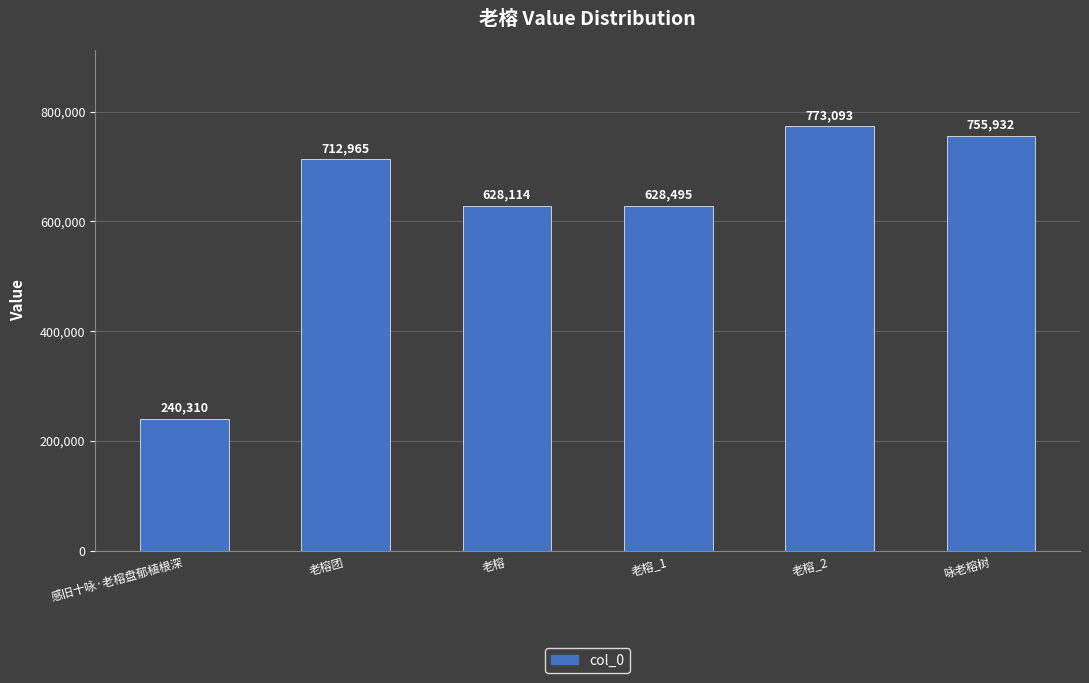

What is the sum of all values?

3738909